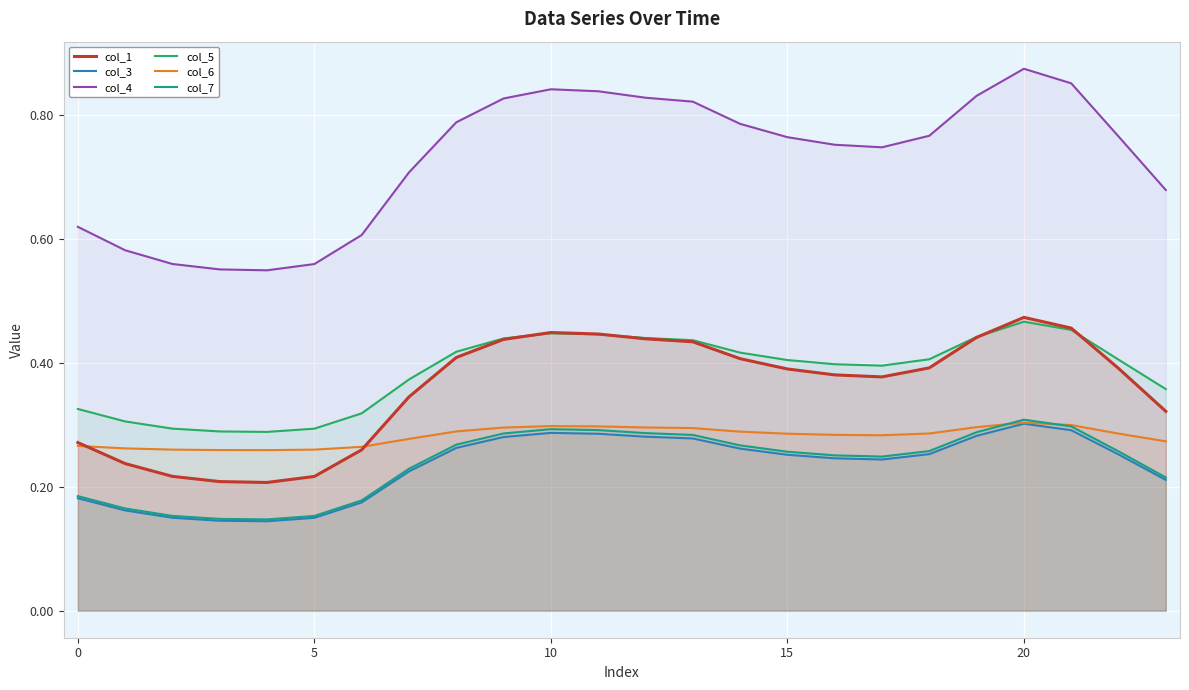

How many lines are shown in the chart?

6